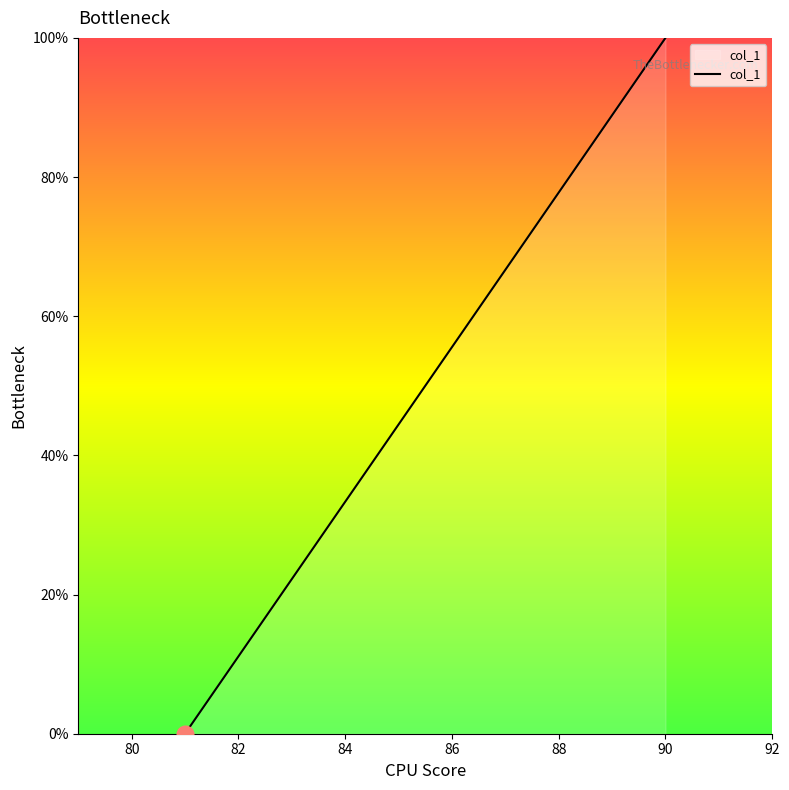

Reading right to left, transcribe all the data shown in this chart.

100.0	88.9	77.8	66.7	55.6	44.4	33.3	22.2	11.1	0.0